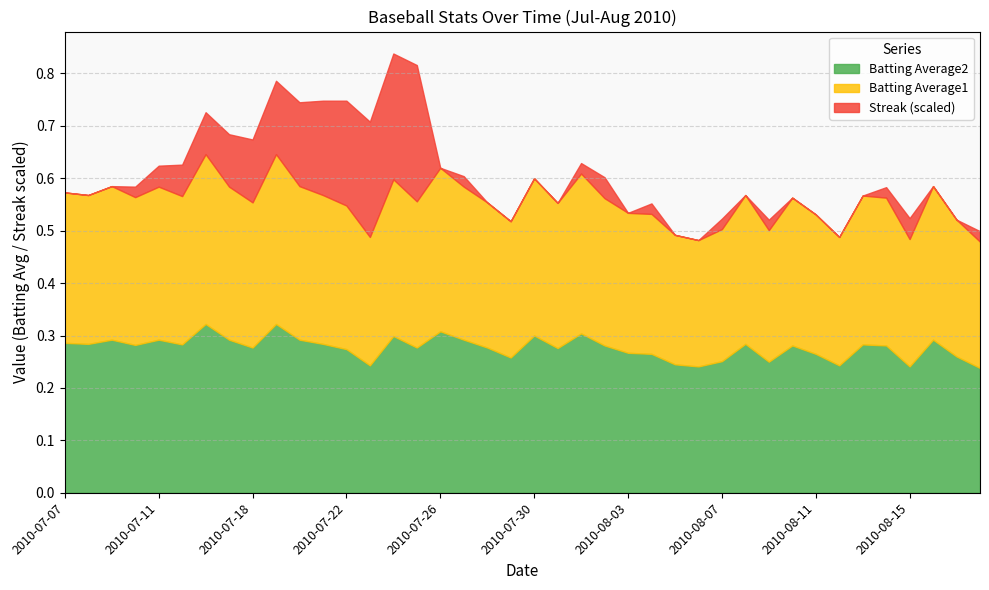

At which category does Streak reach its first local valley?

2010-07-26